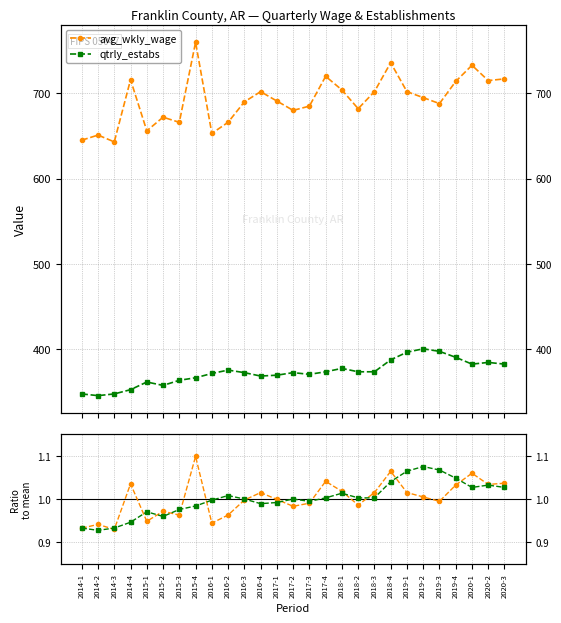

Rank the categories by avg_wkly_wage value from lowest to highest.

2014-3, 2014-1, 2014-2, 2016-1, 2015-1, 2015-3, 2016-2, 2015-2, 2017-2, 2018-2, 2017-3, 2019-3, 2016-3, 2017-1, 2019-2, 2016-4, 2018-3, 2019-1, 2018-1, 2019-4, 2020-2, 2014-4, 2020-3, 2017-4, 2020-1, 2018-4, 2015-4